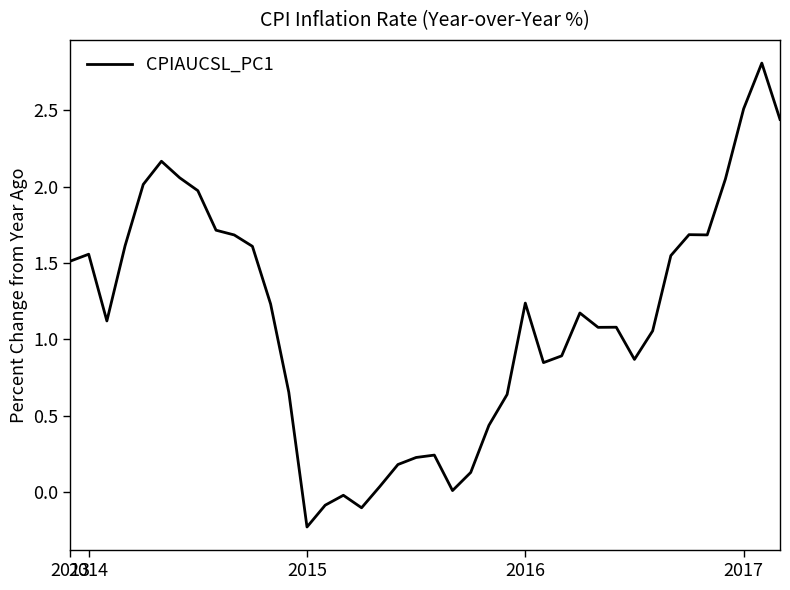

What is the difference between the maximum and minimum values?

3.0